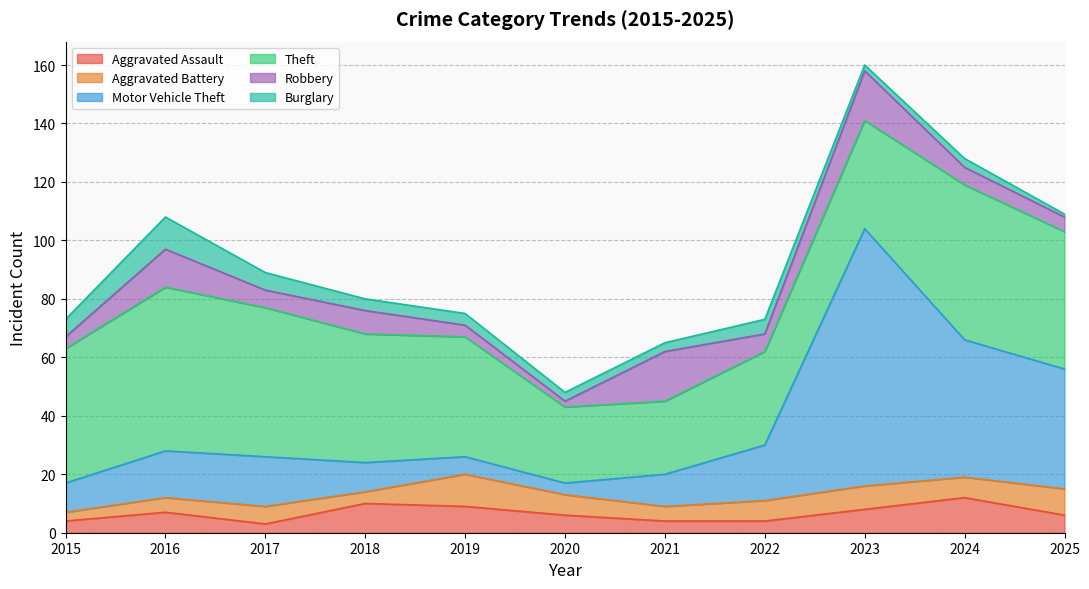

How many data points in Burglary are above 4?

4